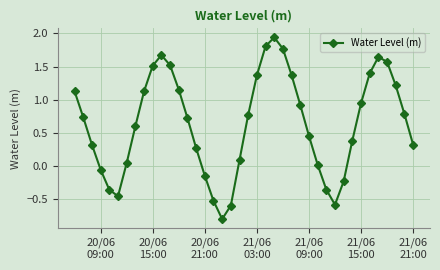

How many interior local valleys (lower than both neighbors) does the data have?

3